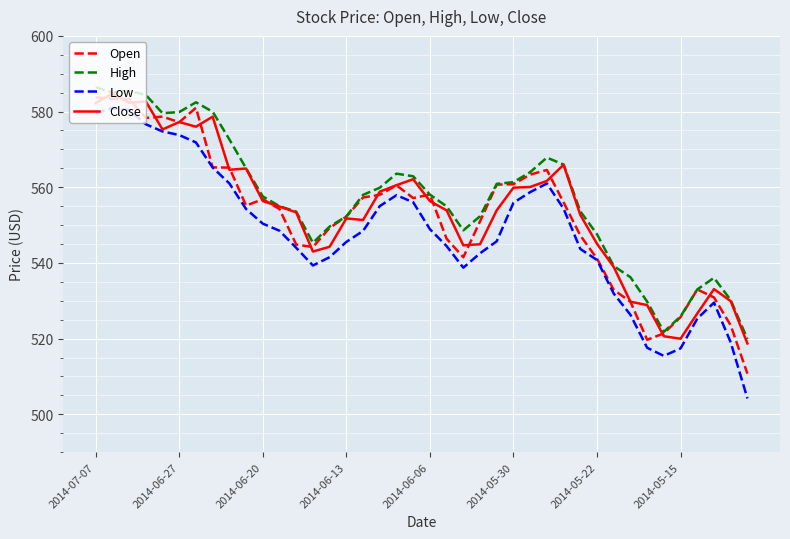

At how many categories does at least one series exceed 513?

40